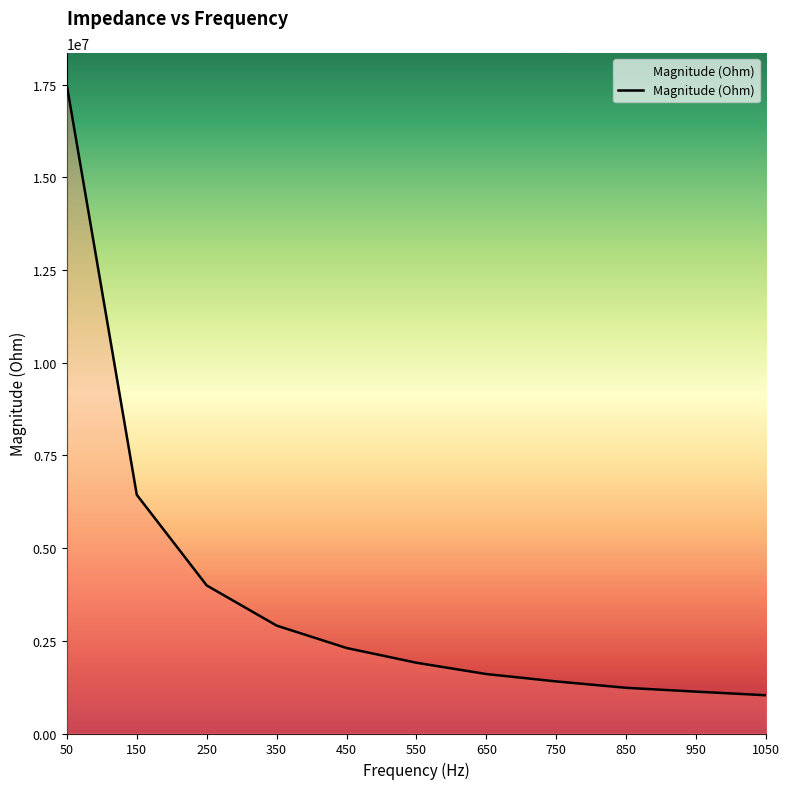

What value does the data have at 450?

2306483.5